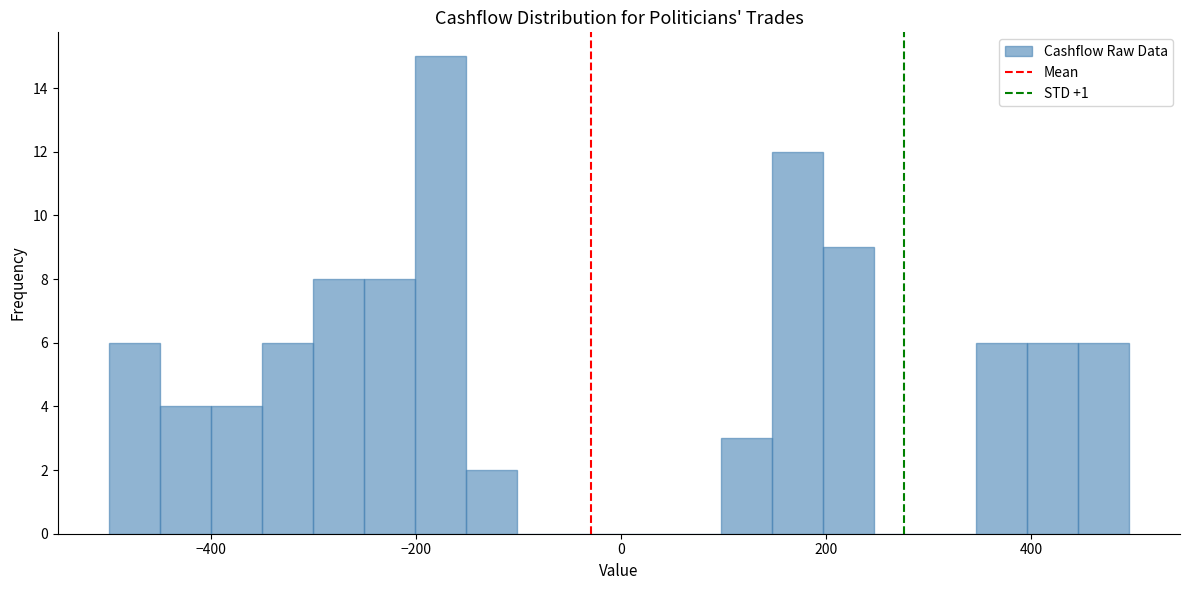

Around what value on the x-axis is the tallest bar? Give the approximate position of its centre, as read against the axis.

-180